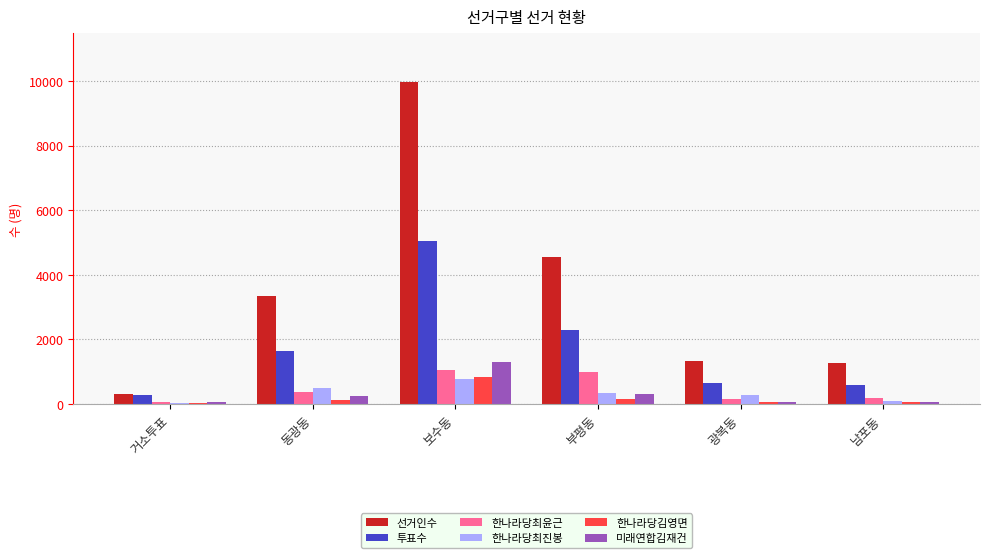

Is it true that 선거인수 equals 2428 at 보수동?

False